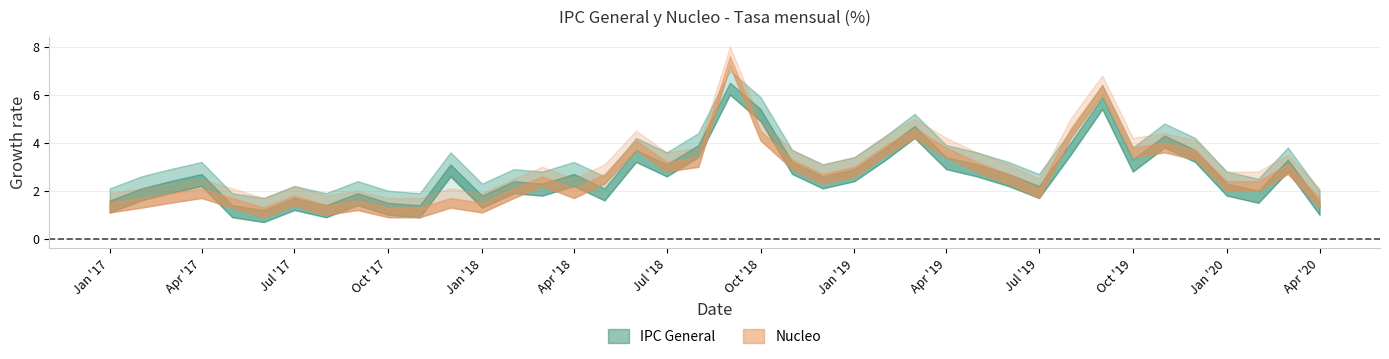

How many lines are shown in the chart?

2